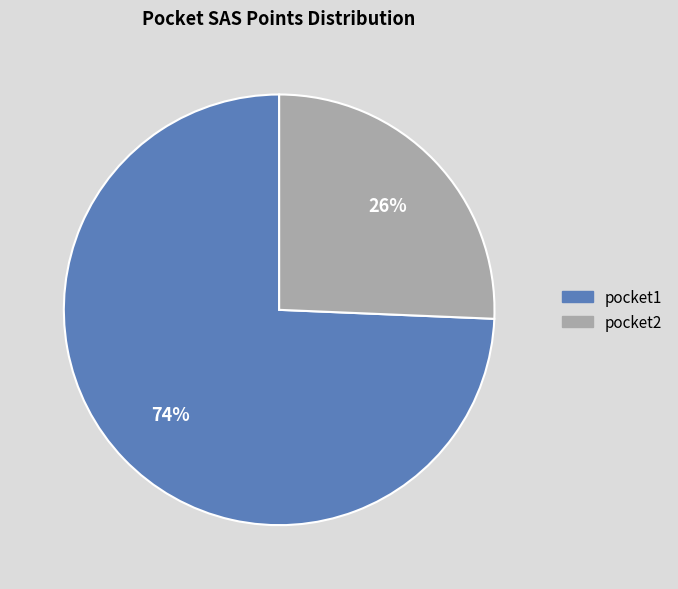

Is the sum of pocket1 and pocket2 greater than half?

Yes